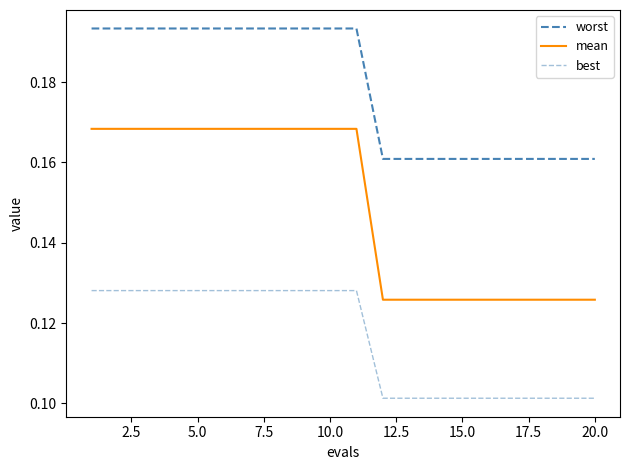

True or false: worst has more than 1 interior local peaks.

False